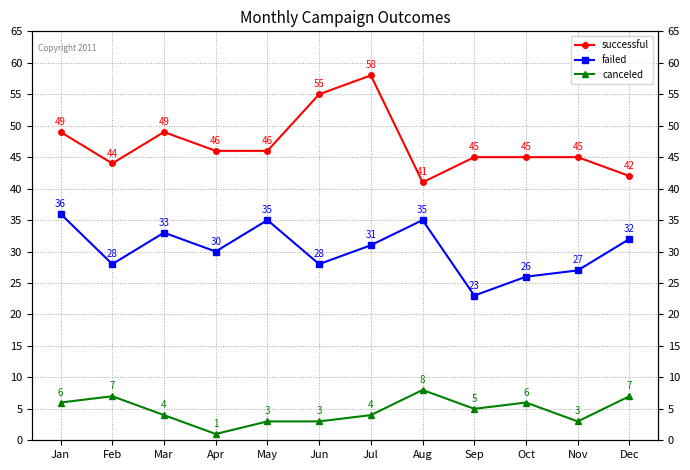

Which series has the largest total across all categories?

successful